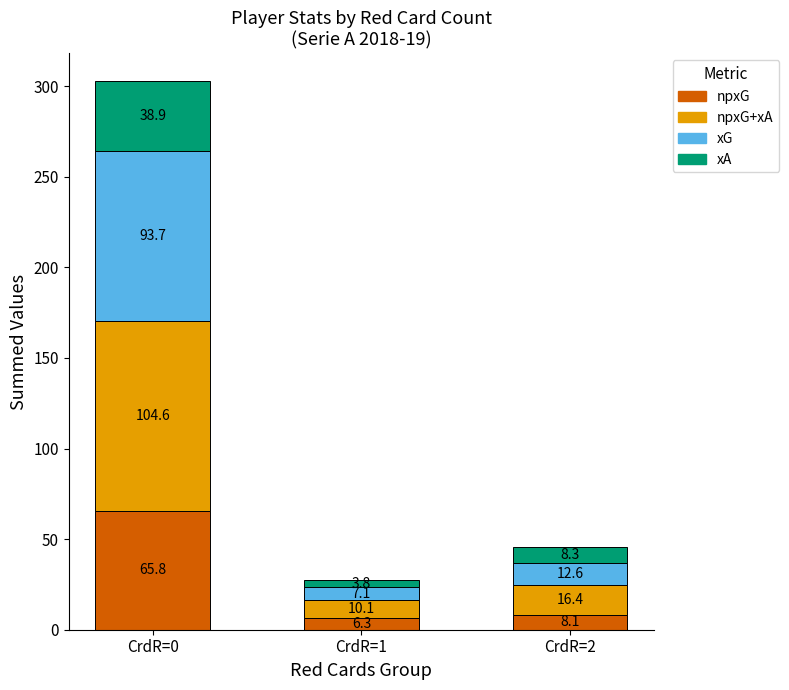

What is the total value across all series at CrdR=1?

27.3